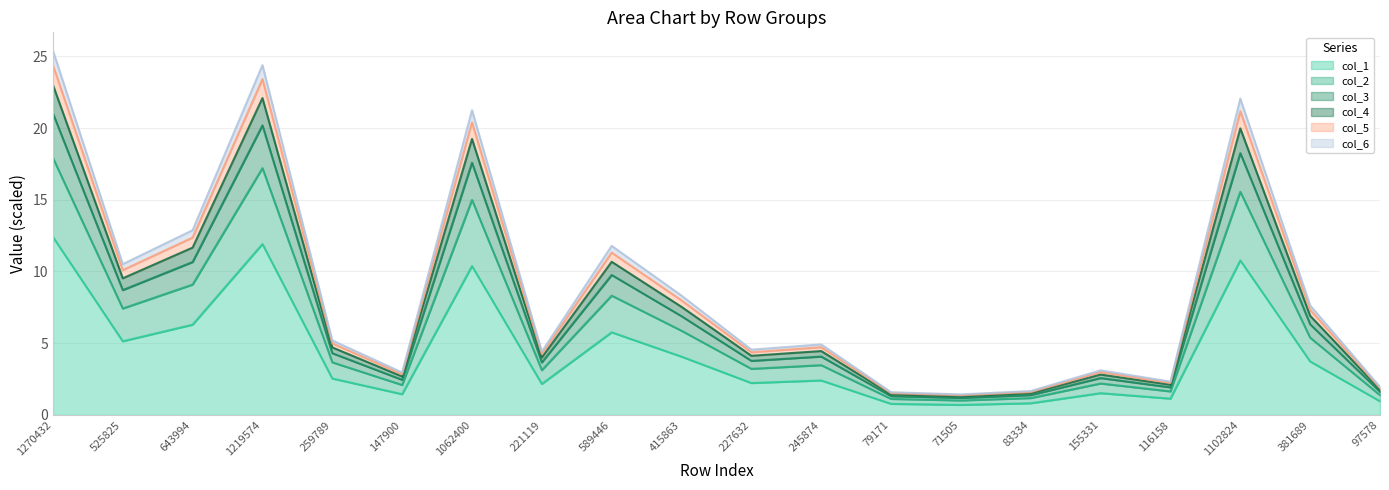

How many interior local peaks does the col_2 series have?

6